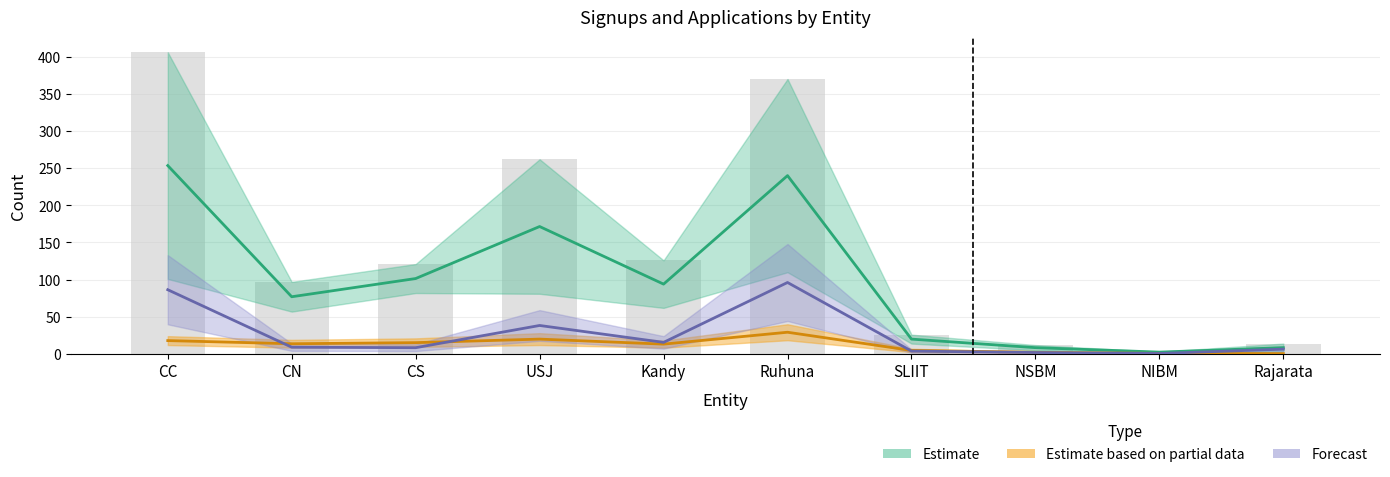

Count the number of data series in this chart.

3